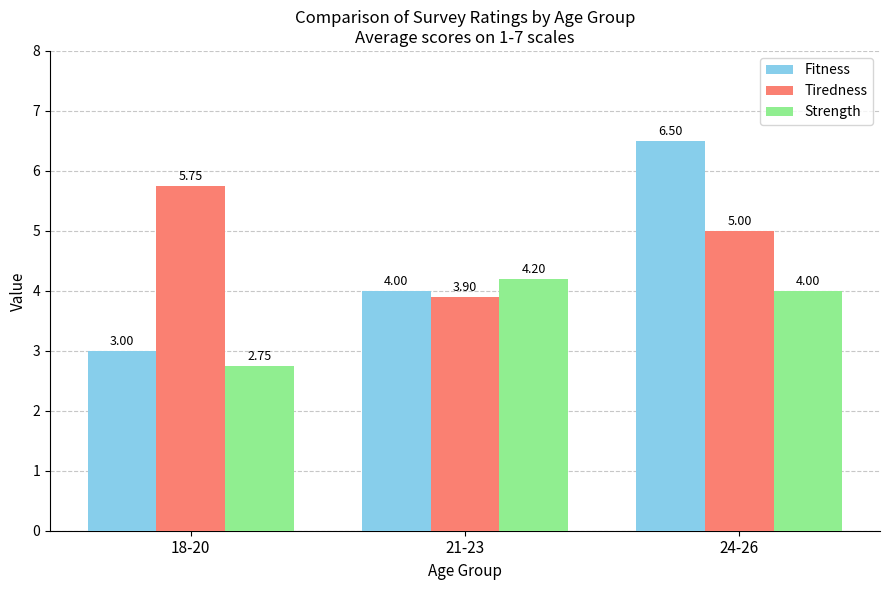

What is the label of the 2nd bar from the right?

21-23